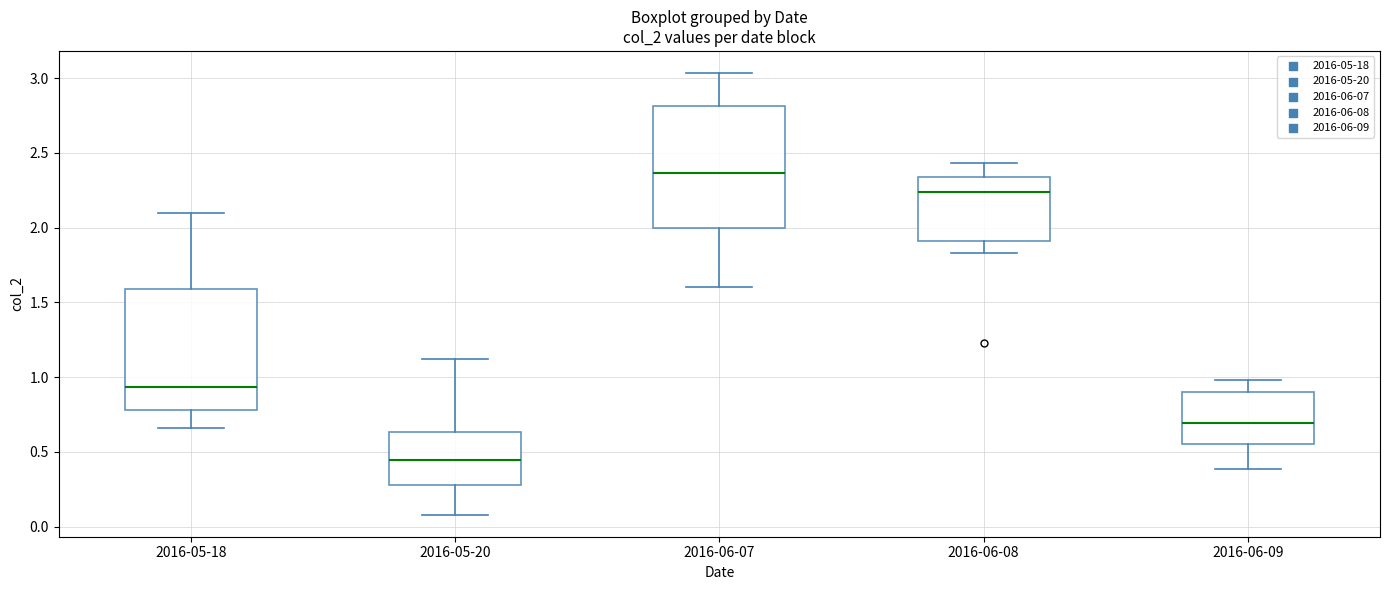

Where does the upper whisker of the box for 2016-06-09 end on the y-axis? The values are not printed on the chart, so give them approximately, as read against the axis.

1.00